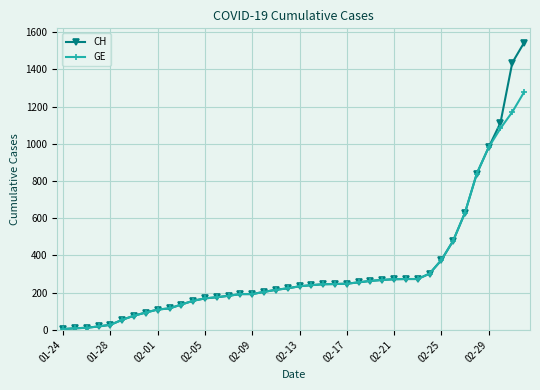

Which series has the largest range (max minus min)?

CH